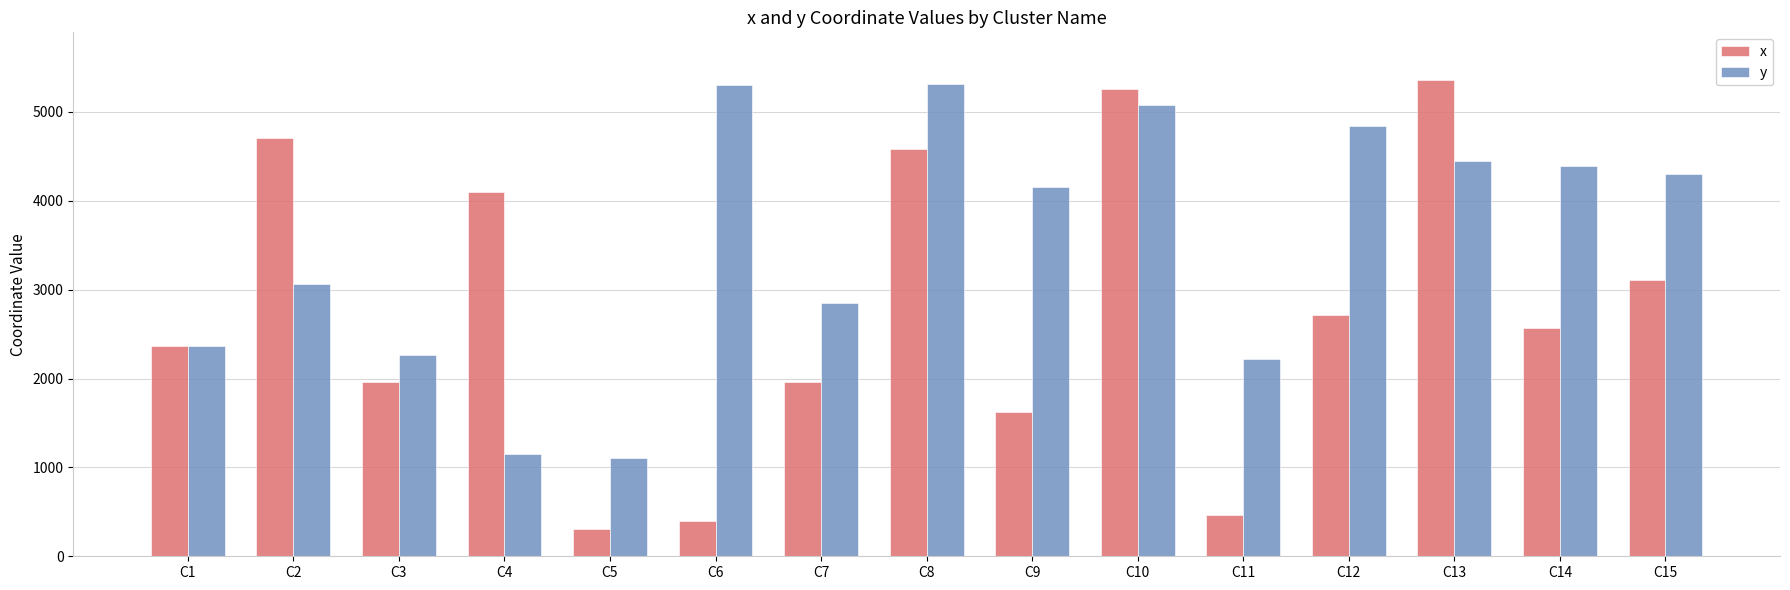

What is the difference between the highest and lowest values at C10?

180